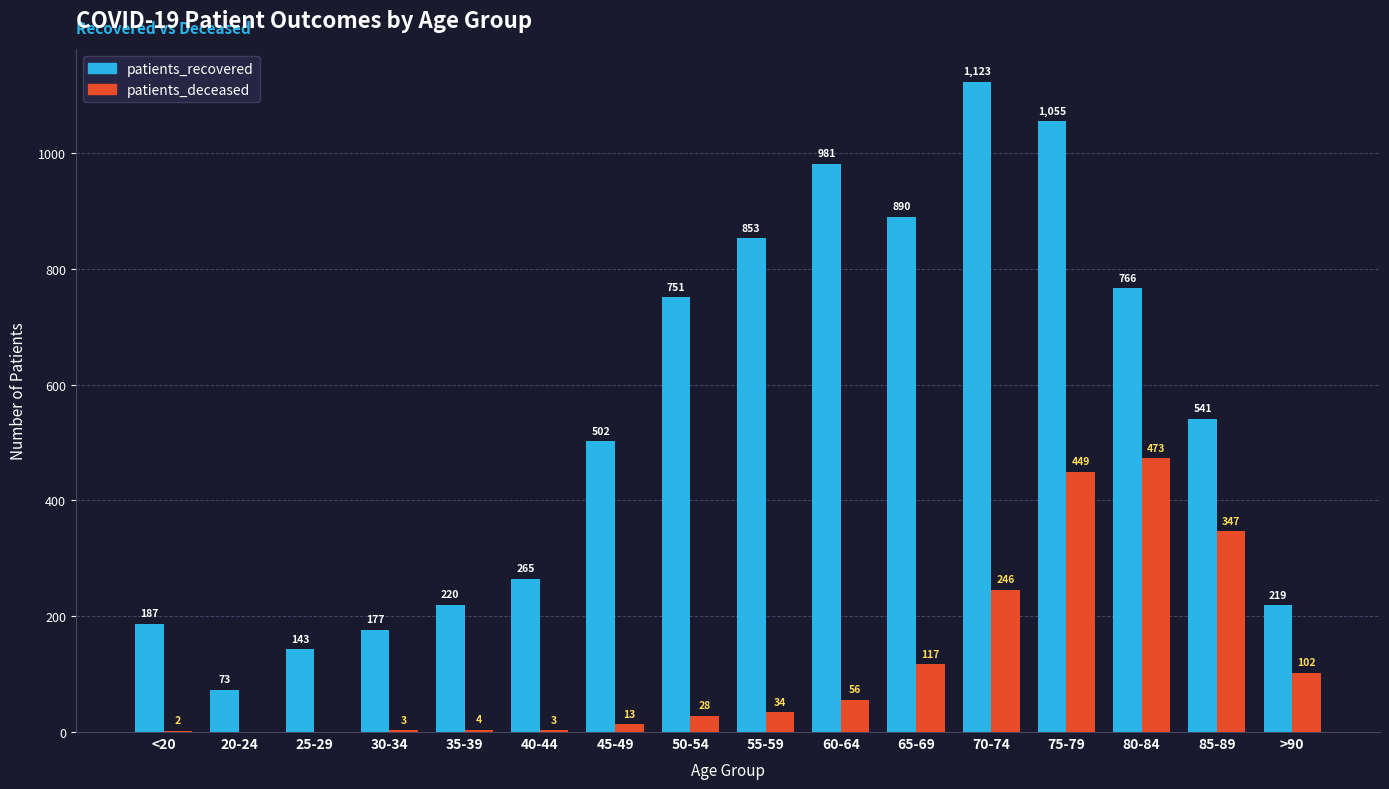

Are the bars horizontal?

No